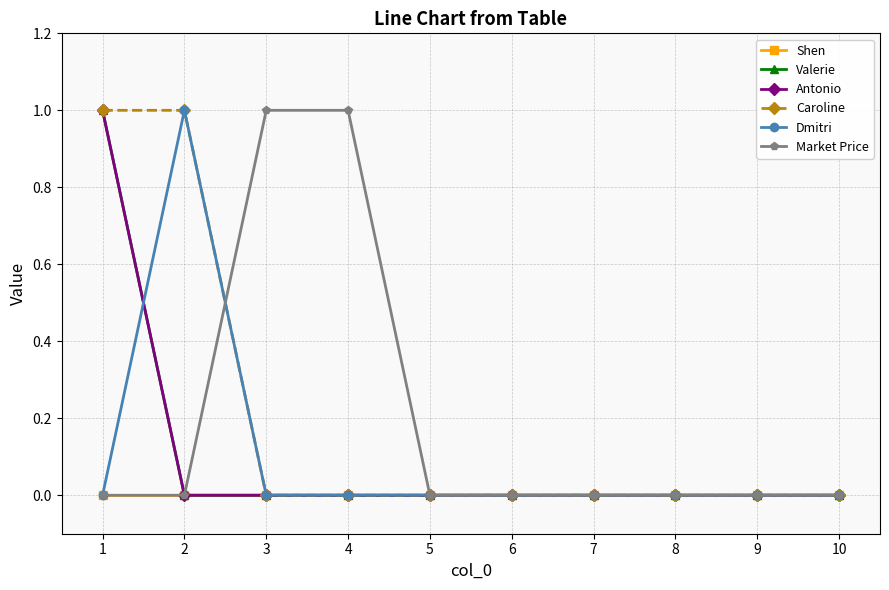

Is this an area chart (filled region under the line)?

No